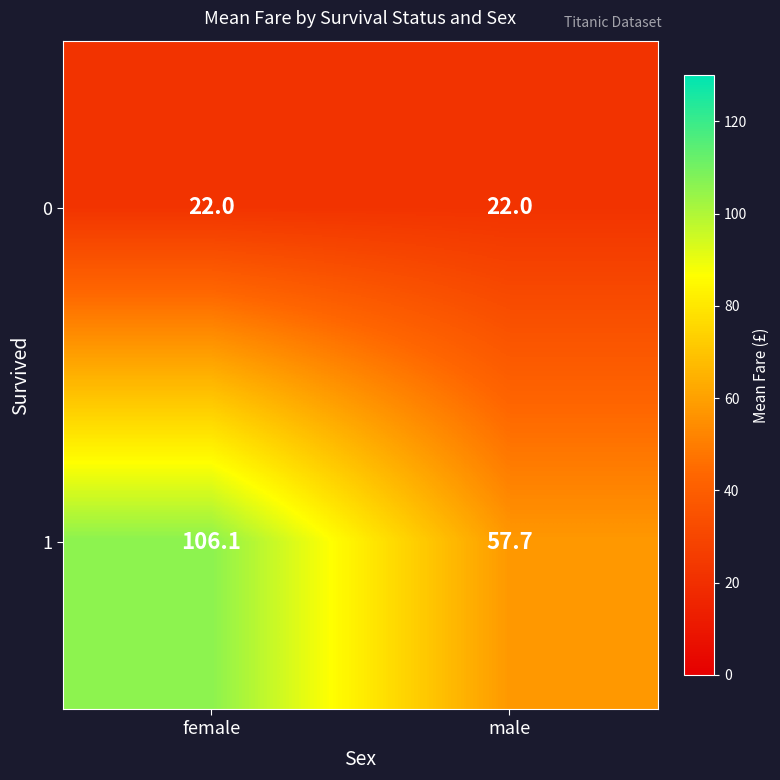

List the series in order of their peak value, lowest first.

0, 1